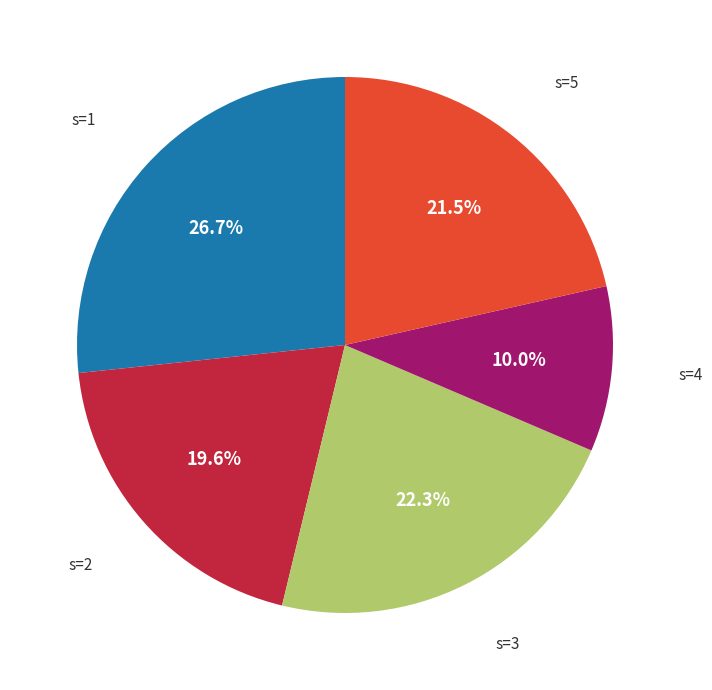

Does any single category account for the majority?

No